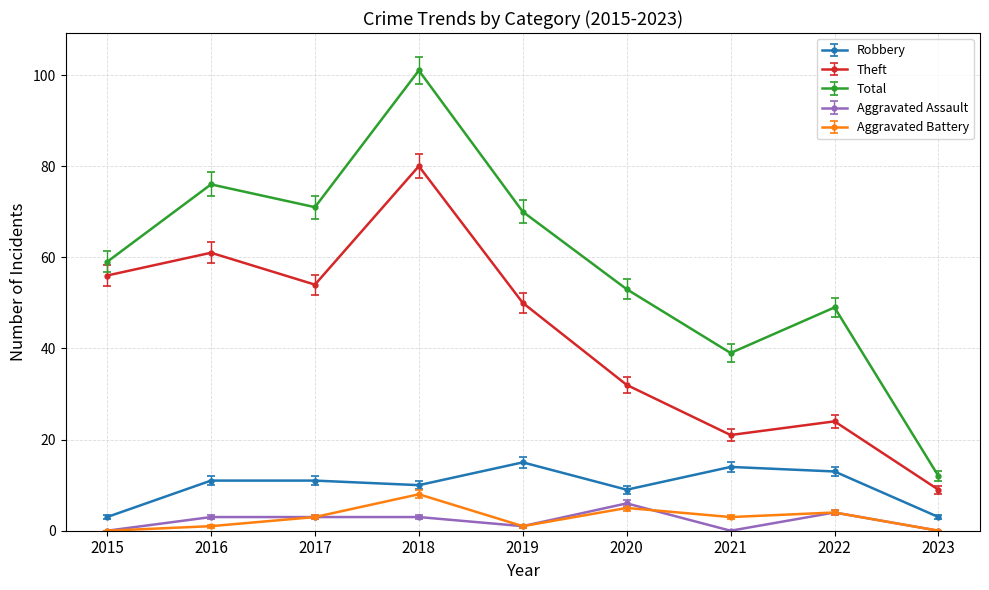

At which category is the sum across all series the highest?

2018